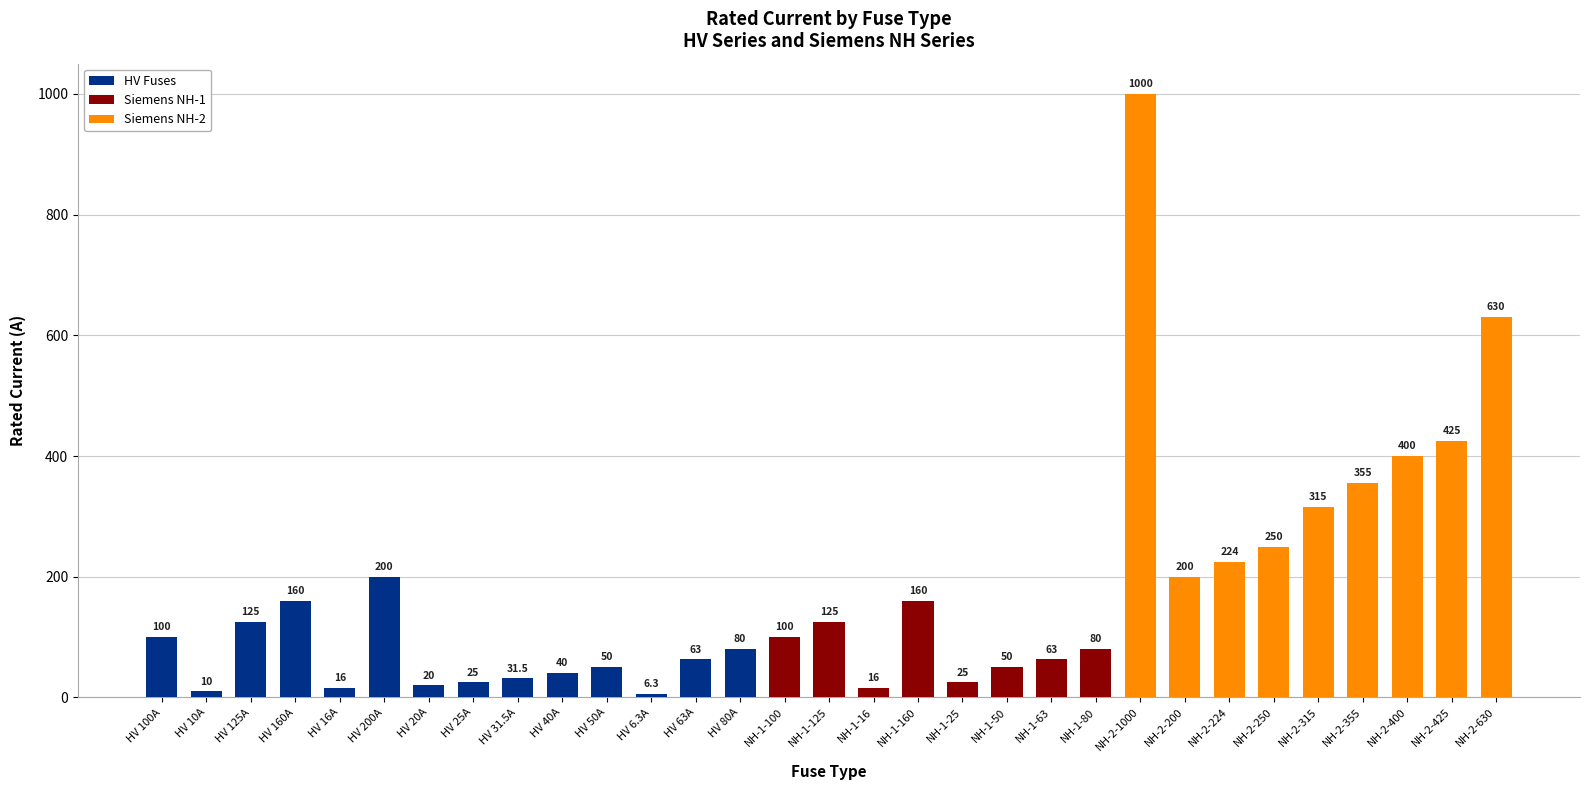

True or false: the data shows 224.0 at NH-2-224.

True